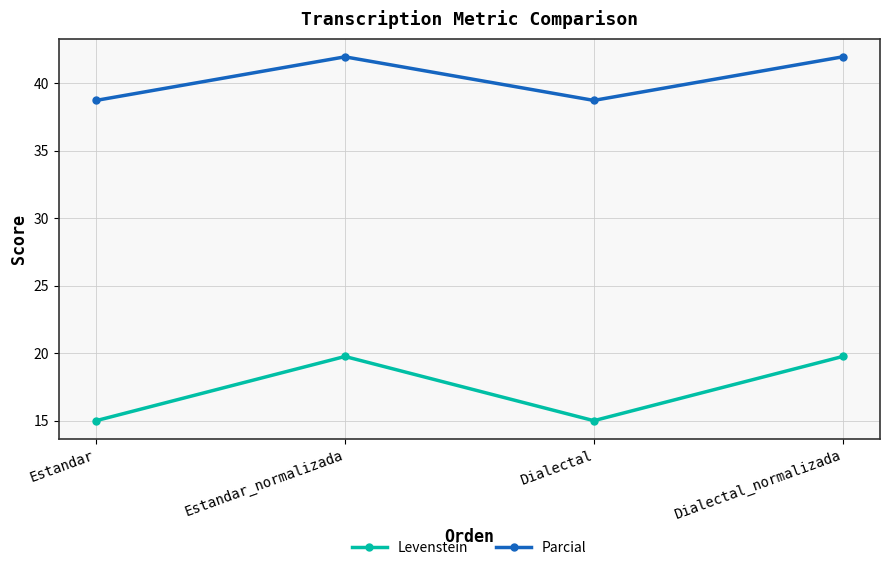

What is the sum of all Parcial values?

161.3